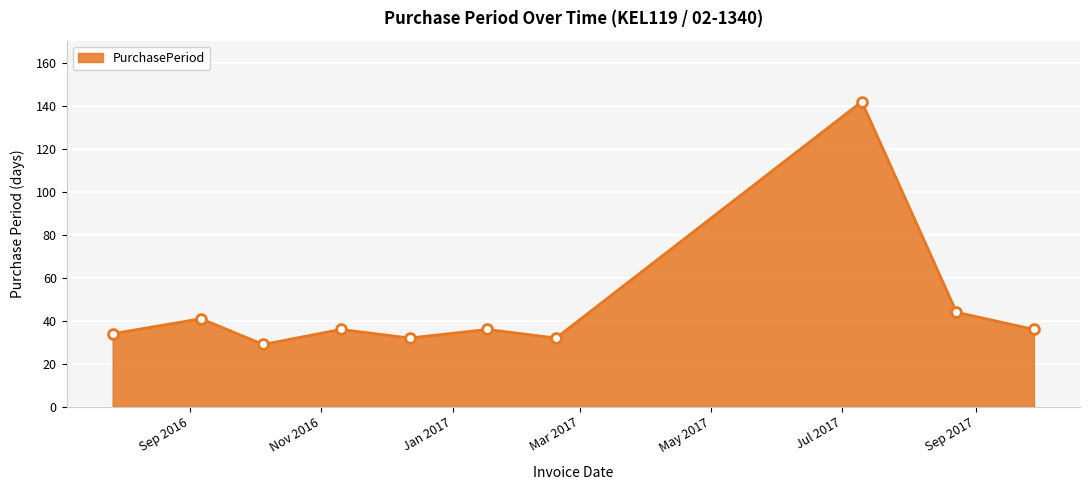

What is the difference between the maximum and minimum values?

113